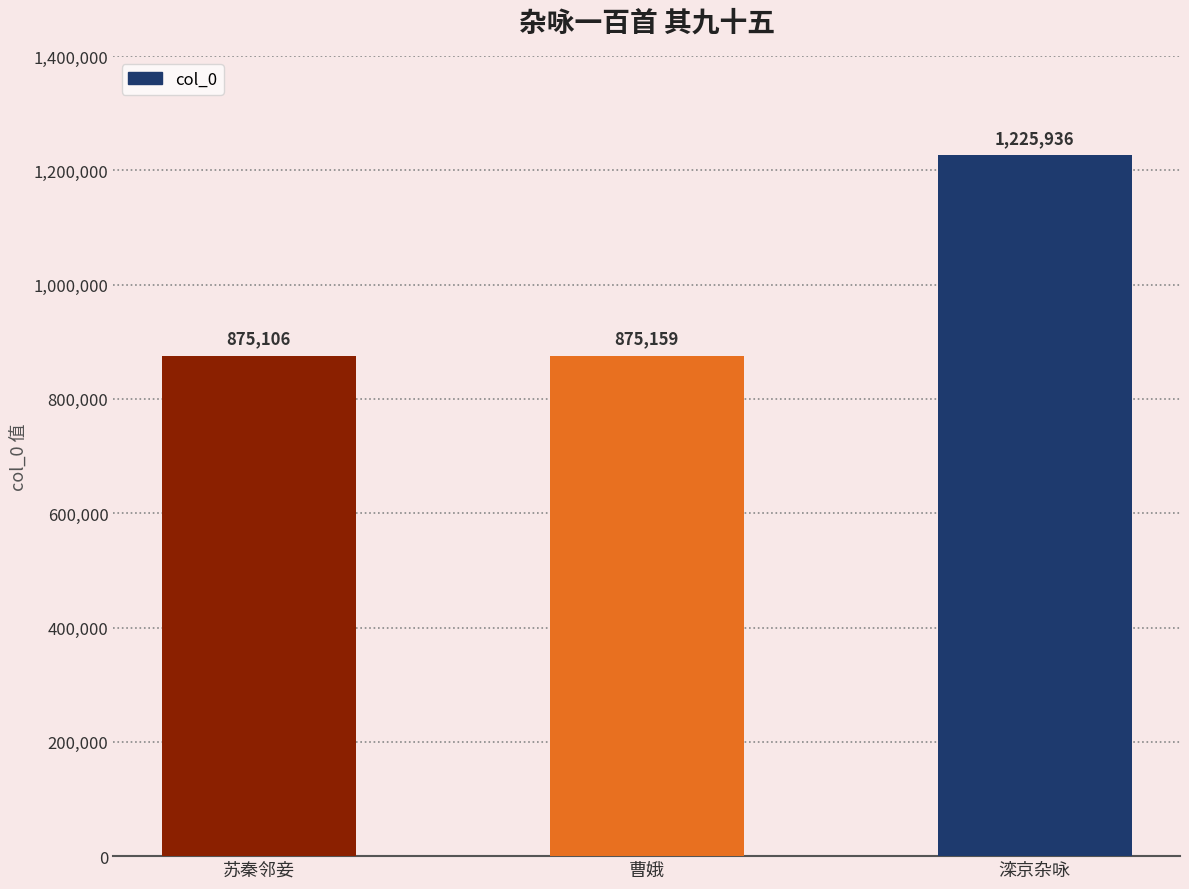

Reading right to left, extract all data points from this chart.

1225936	875159	875106